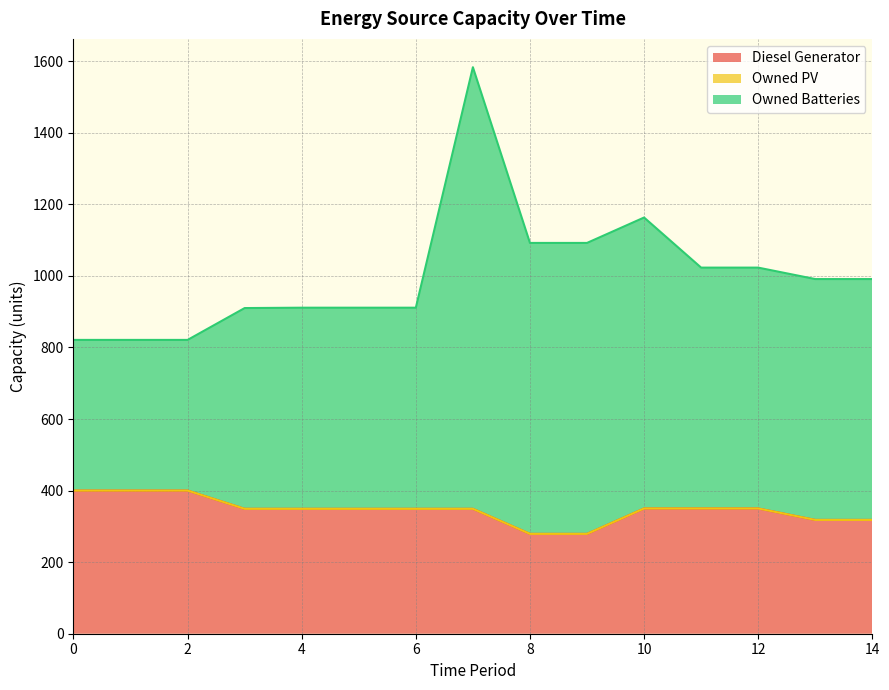

Is the value of Owned Batteries at 7 greater than the value of Diesel Generator at 7?

Yes